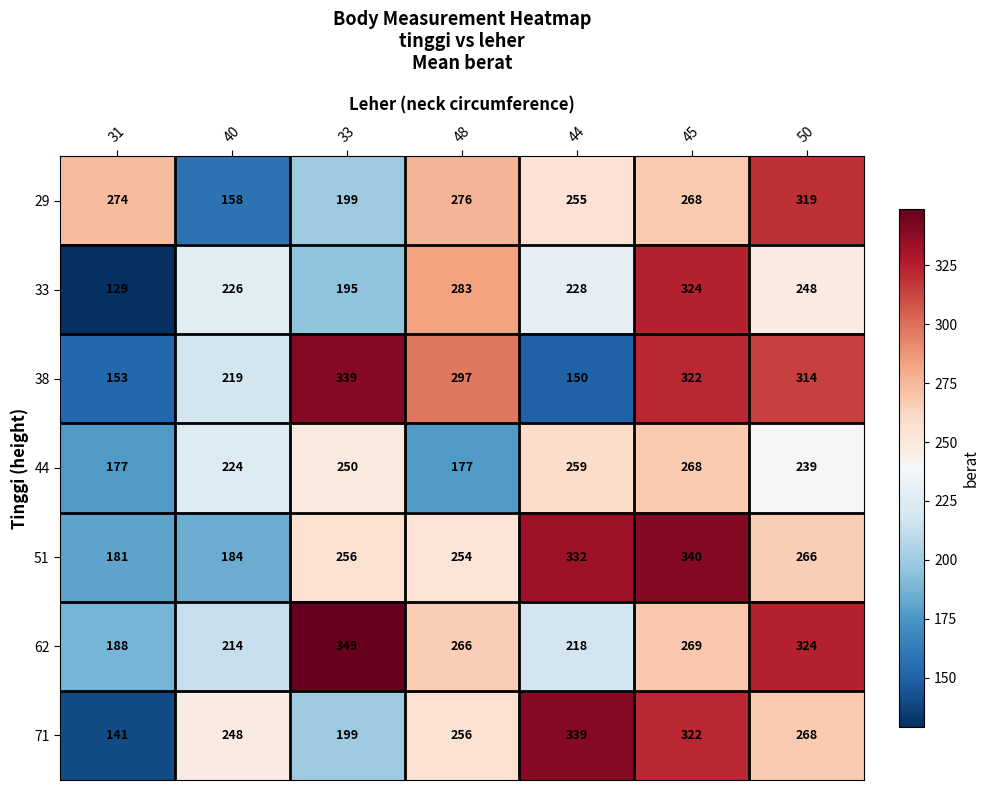

Which category has the lowest value across all series?

31